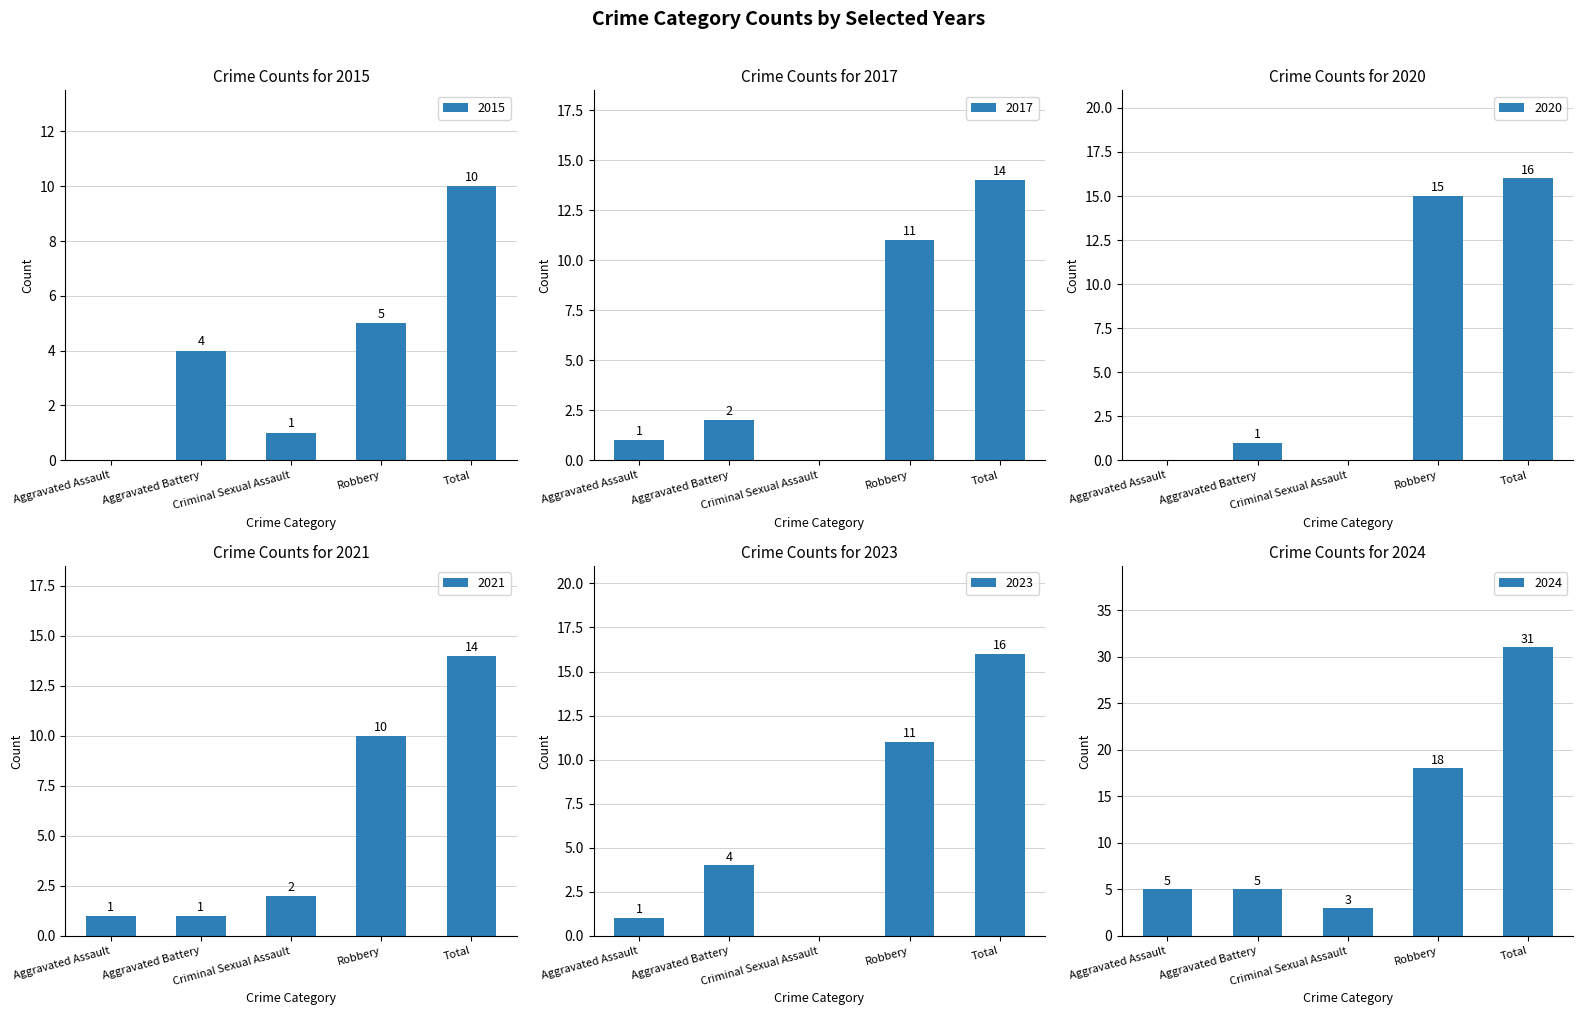

How many data points does each series have?

5